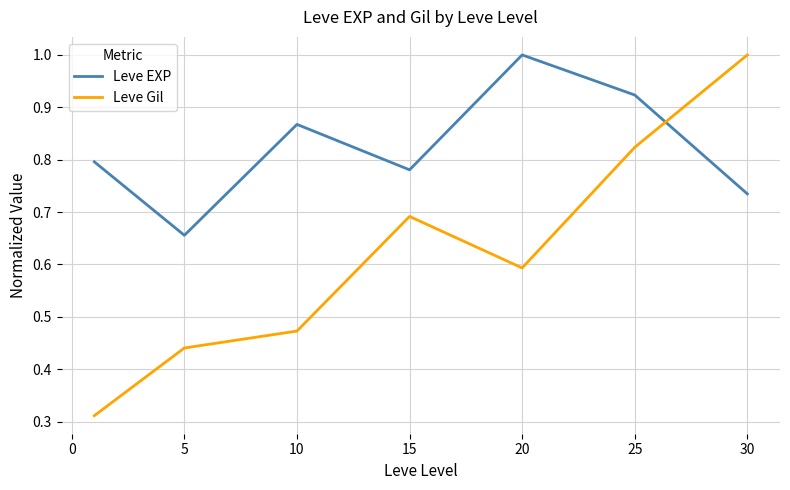

Rank the series by their average value, from highest to lowest.

Leve EXP, Leve Gil